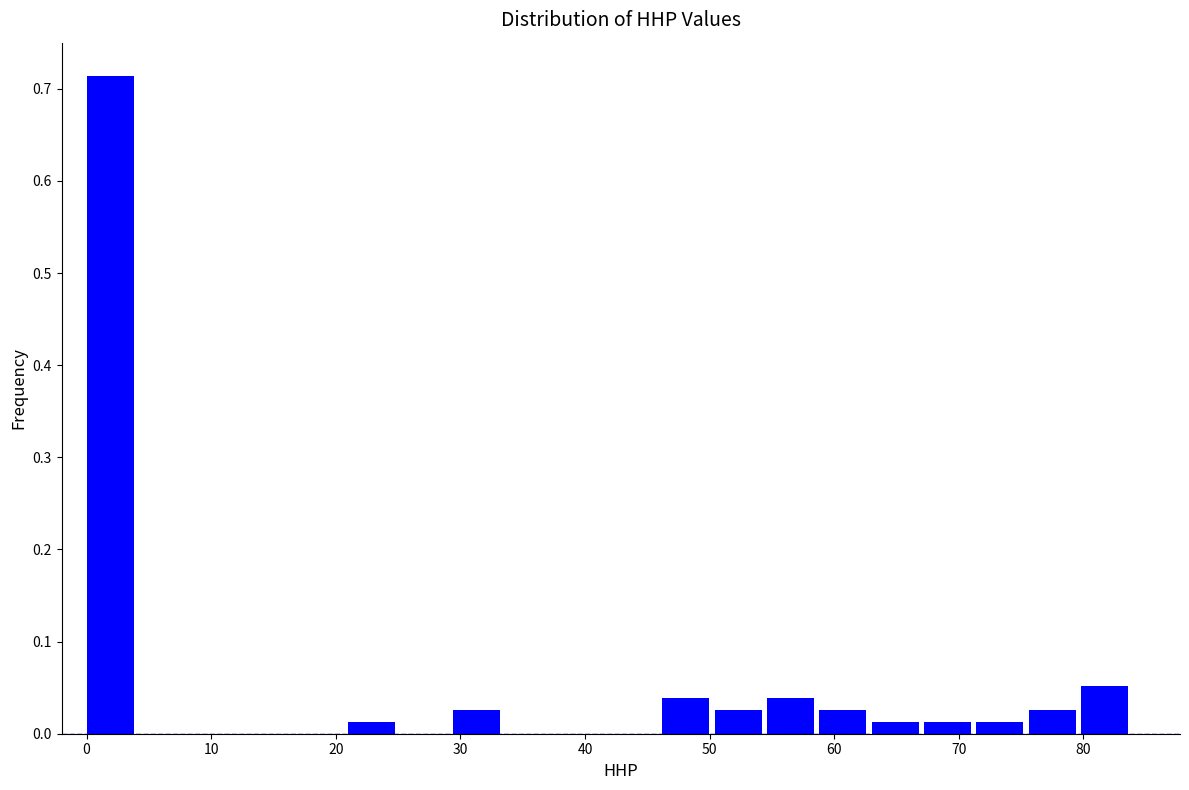

Which range on the x-axis has the tallest bar?

0.0 to 4.2